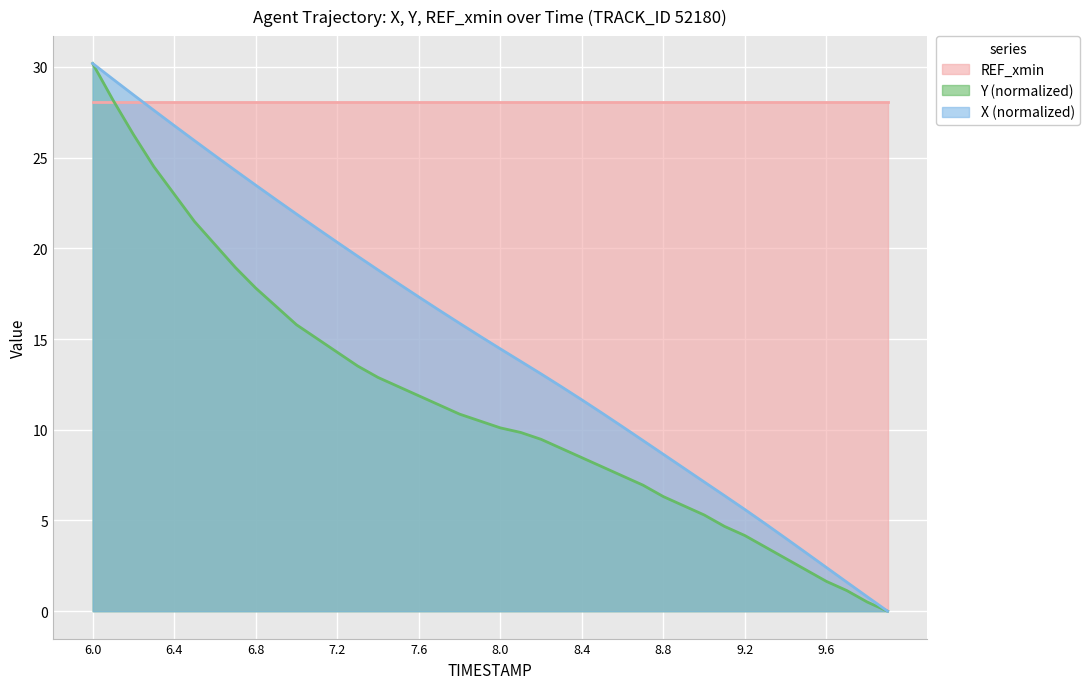

What is the difference between the Y values at 7.3 and 9.2?

9.3